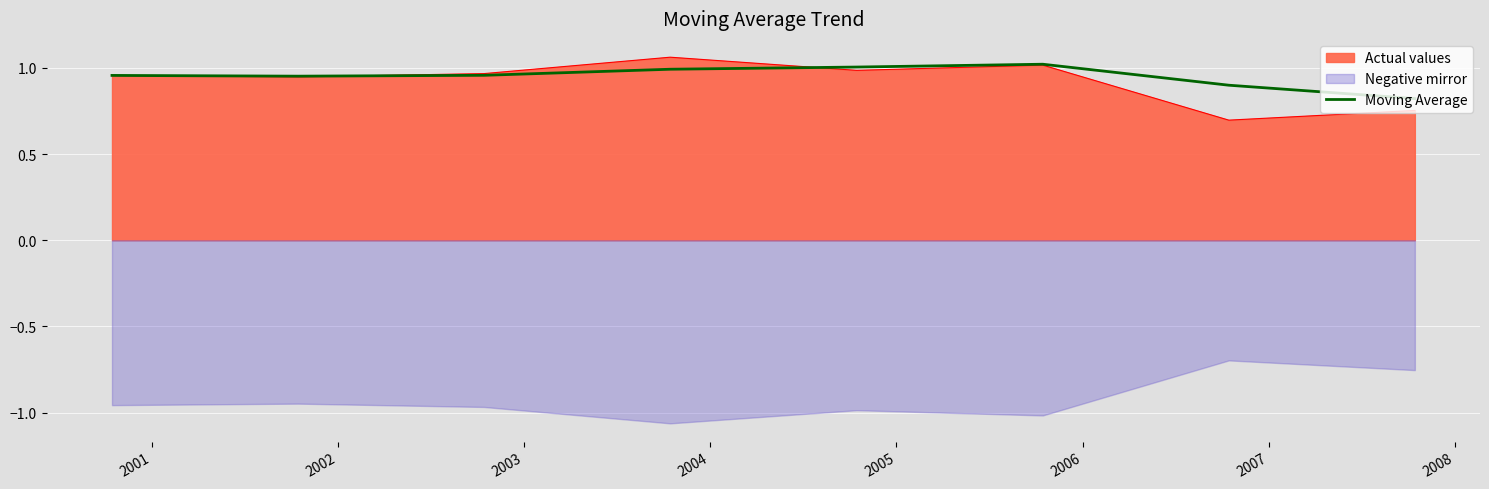

What is the minimum value for Actual values?

0.7